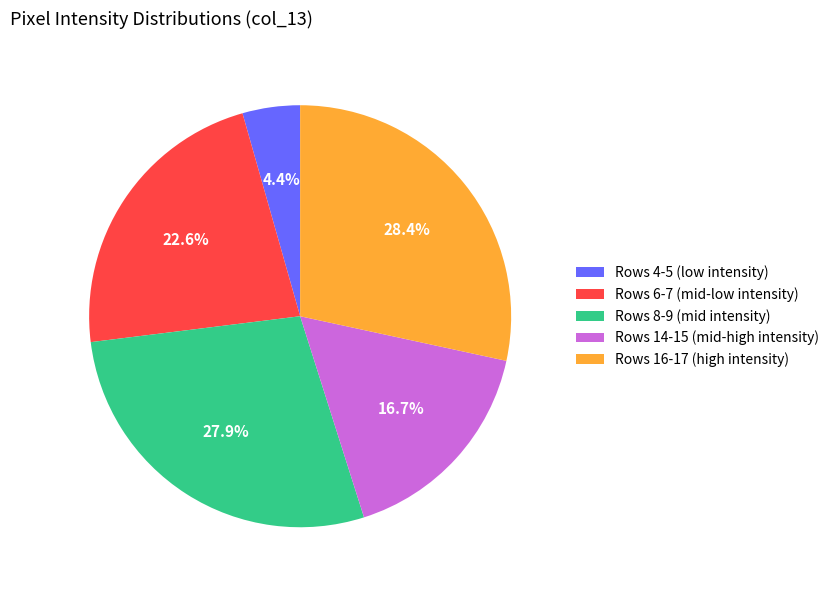

How many segments does this pie chart have?

5